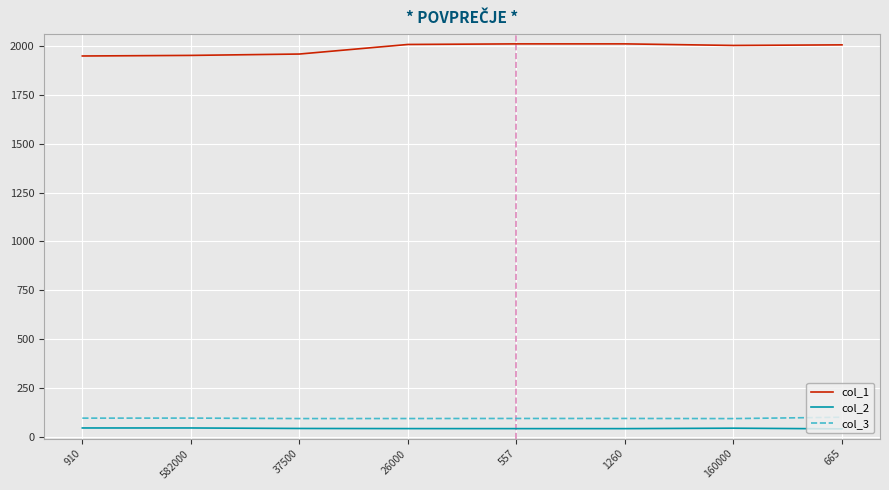

What is the spread (max minus min) of values at 582000?

1907.1